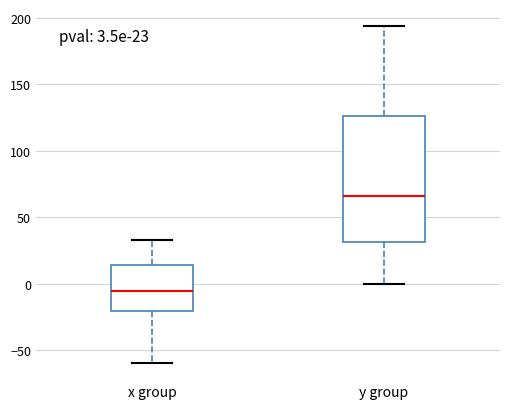

Comparing the boxes themselves (not the whiskers), which one is the tallest?

y group